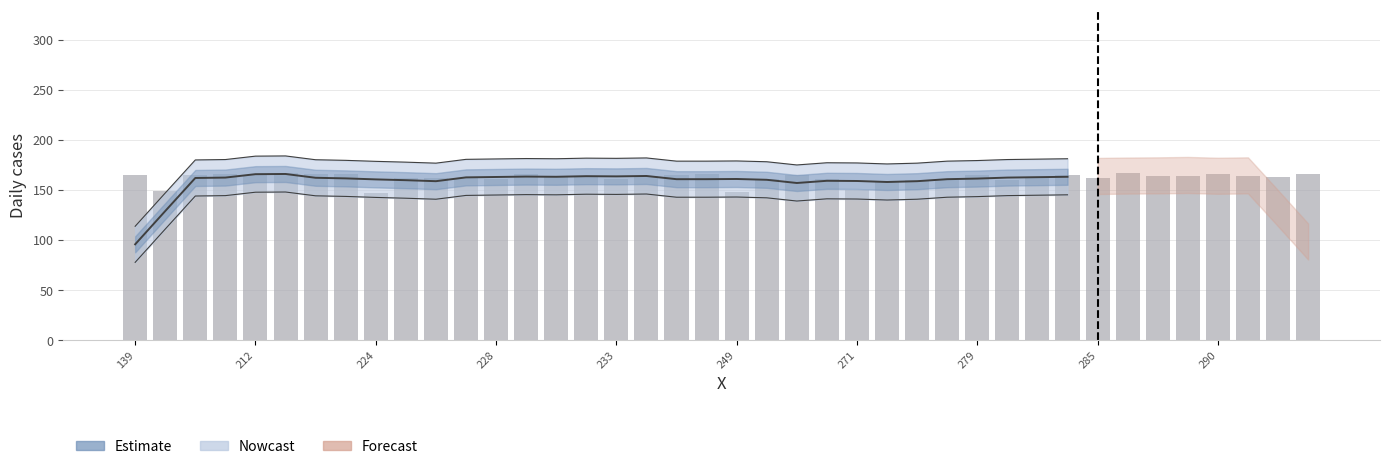

What value does the data have at 212?

165